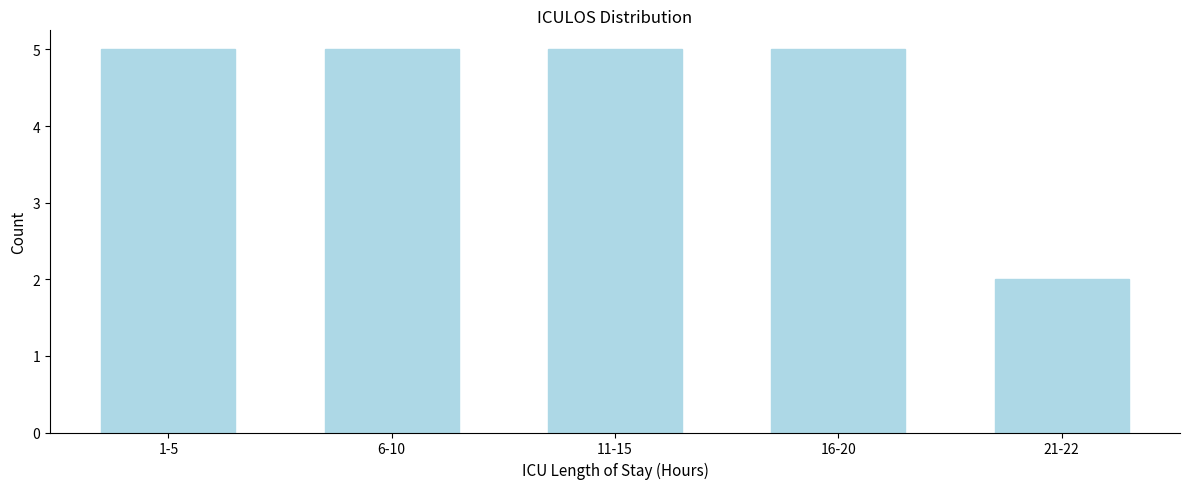

Reading right to left, transcribe all the data shown in this chart.

21-22=2	16-20=5	11-15=5	6-10=5	1-5=5